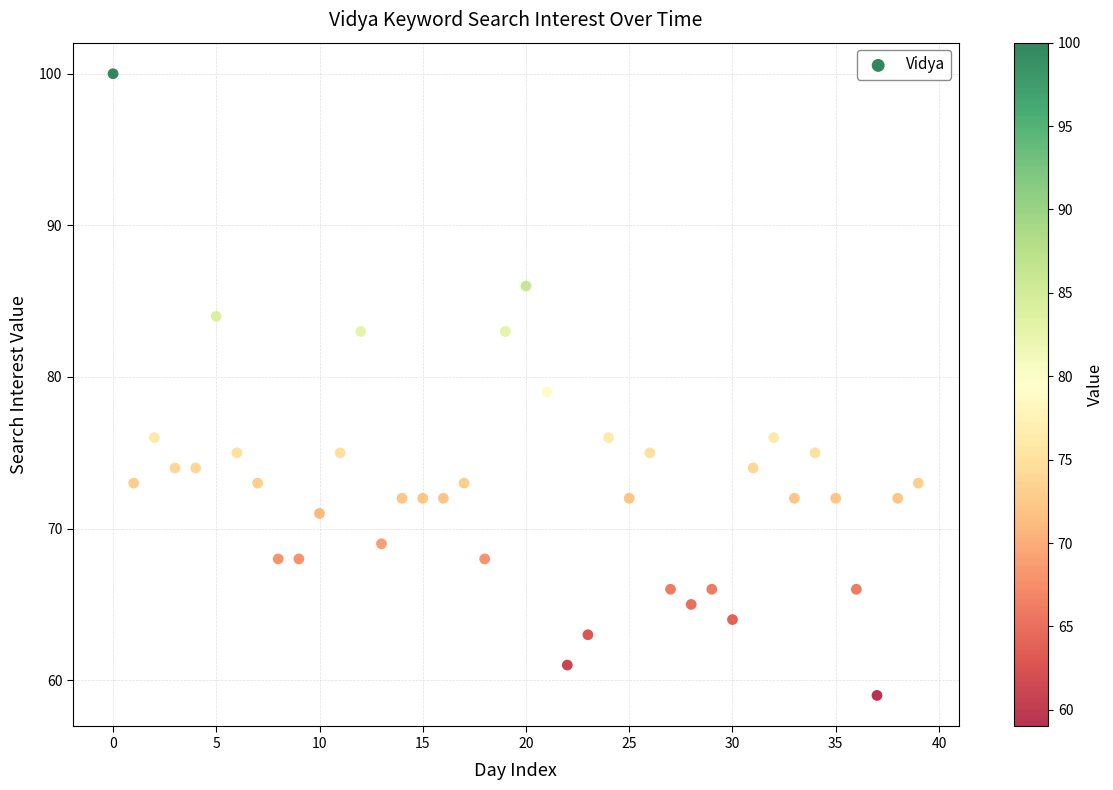

What is the range of Y values (max minus min)?

41